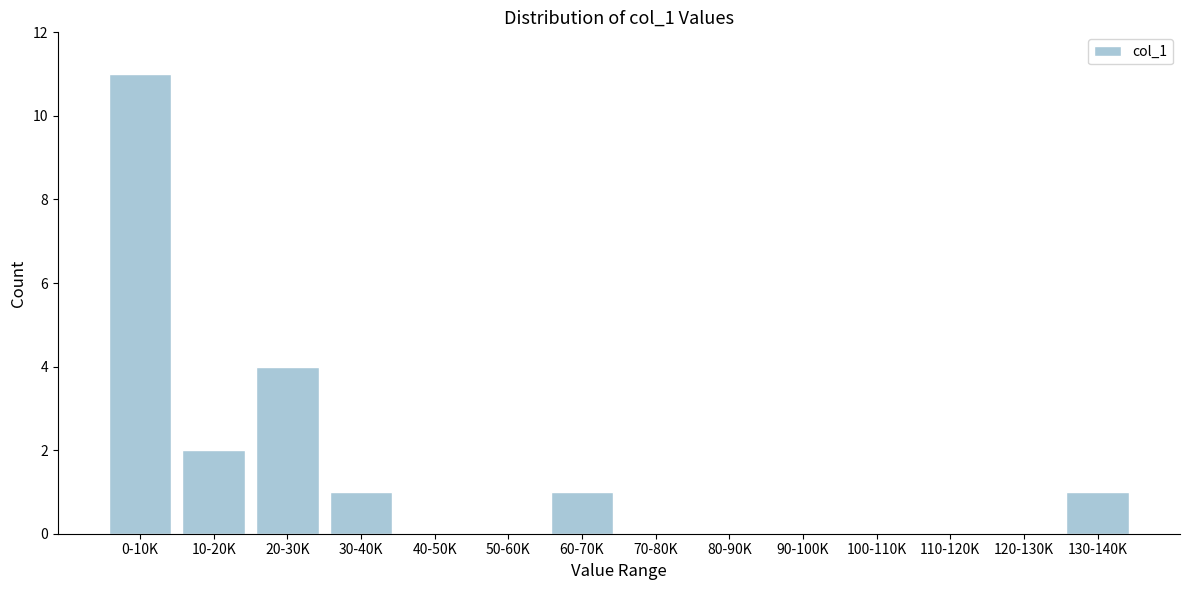

Reading left to right, extract all data points from this chart.

0-10K=11	10-20K=2	20-30K=4	30-40K=1	40-50K=0	50-60K=0	60-70K=1	70-80K=0	80-90K=0	90-100K=0	100-110K=0	110-120K=0	120-130K=0	130-140K=1